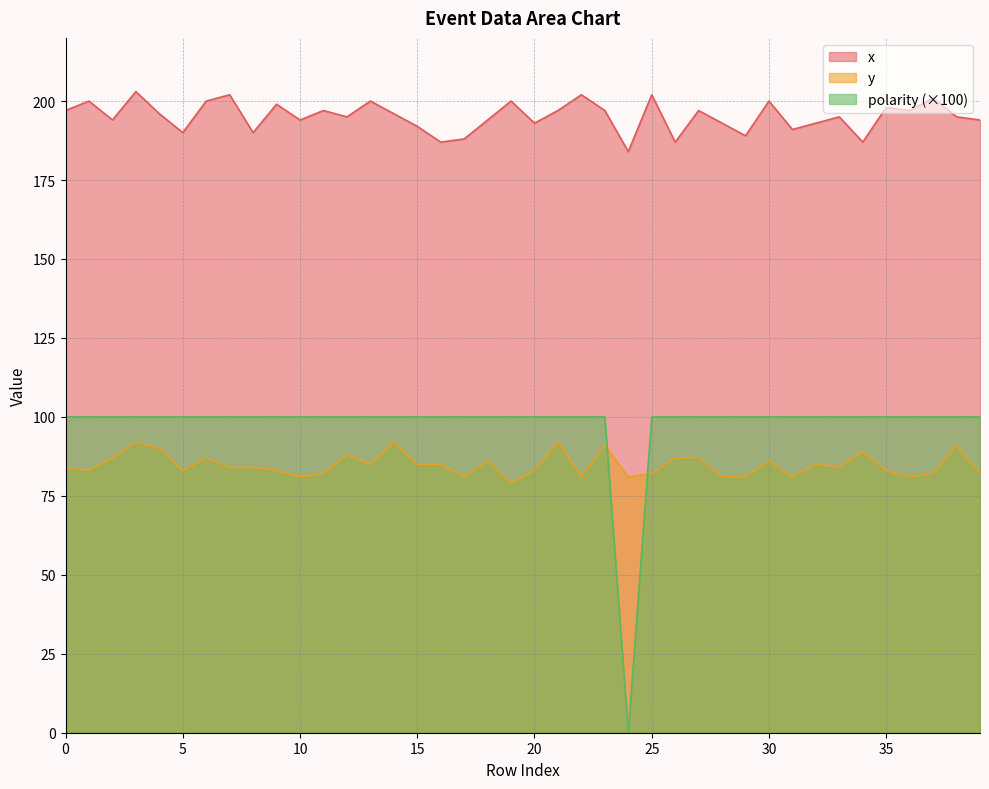

How many interior local peaks does the x series have?

14